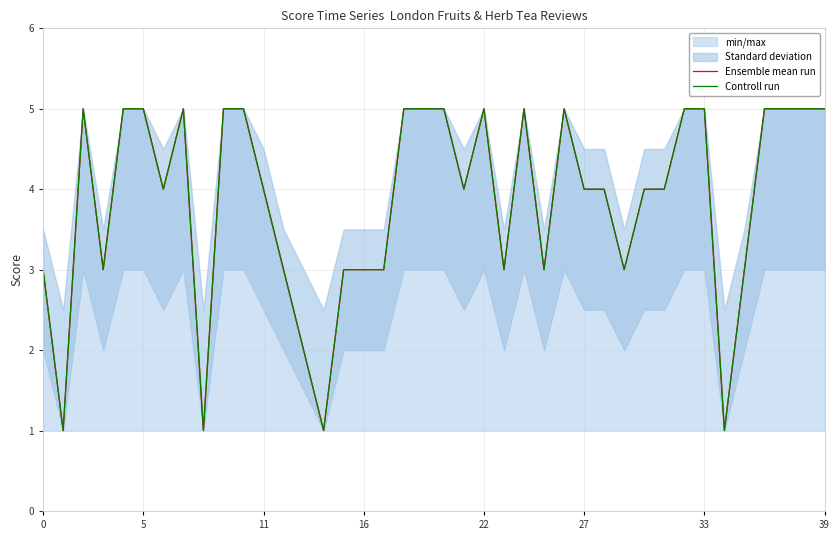

True or false: Ensemble mean run and Controll run intersect in this chart.

False